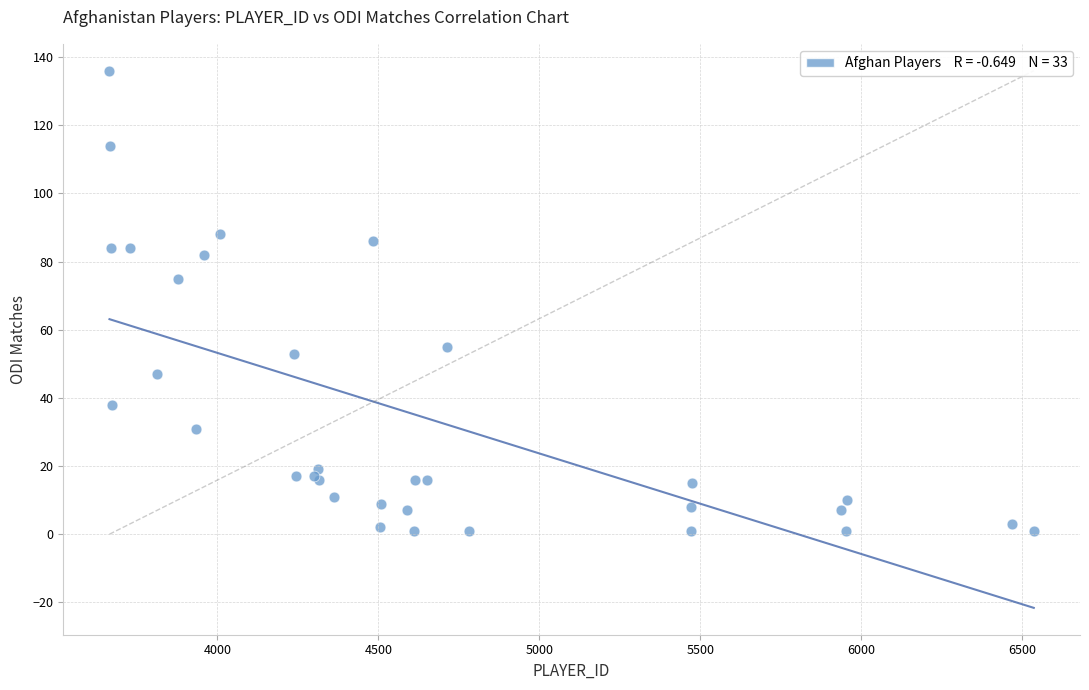

What Y value in the scatter plot is closest to 68?

75